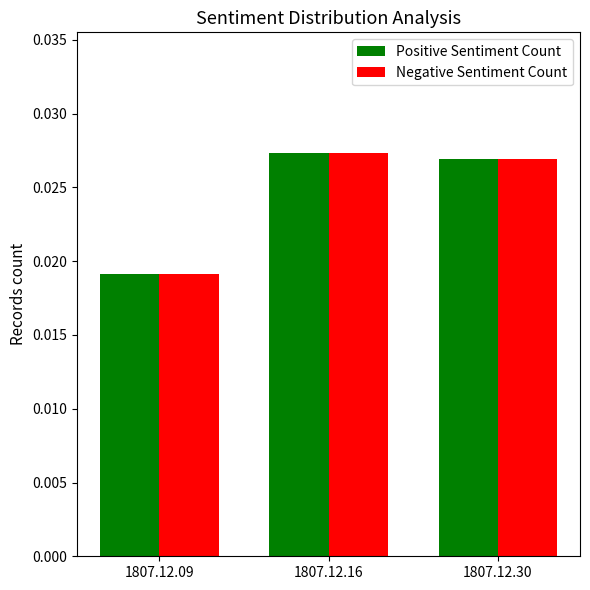

Count the Positive Sentiment Count values in the range 0 to 1.

3